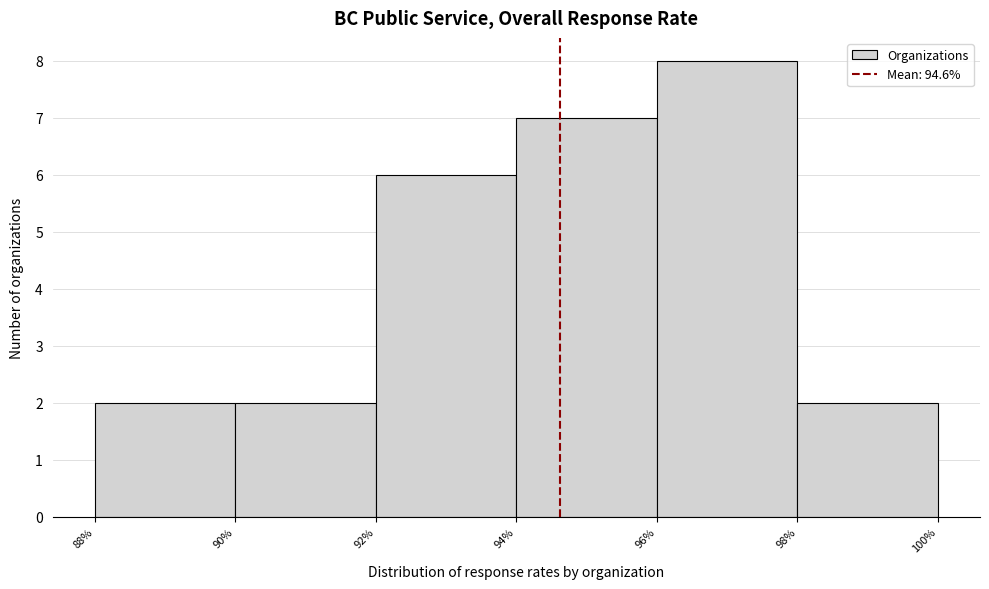

Reading left to right, list every bar in this chart as the range it spans on the x-axis followed by its height. The values are not printed on the chart, so give them approximately, as read against the axis.

88% to 90%: 2
90% to 92%: 2
92% to 94%: 6
94% to 96%: 7
96% to 98%: 8
98% to 100%: 2